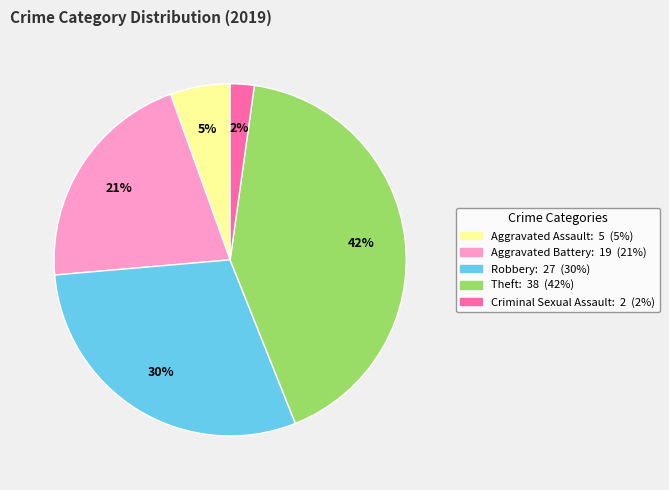

How many slices are in this pie chart?

5